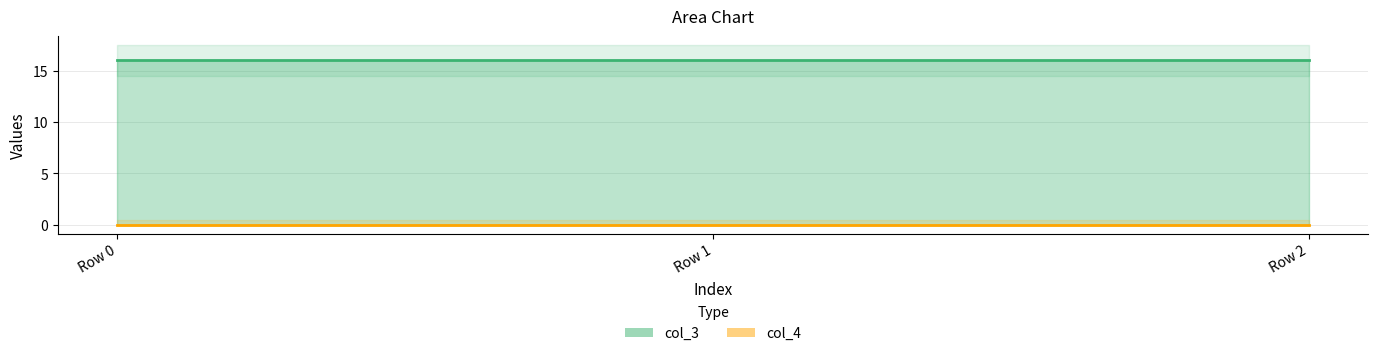

What is the average value of the col_3 series?

16